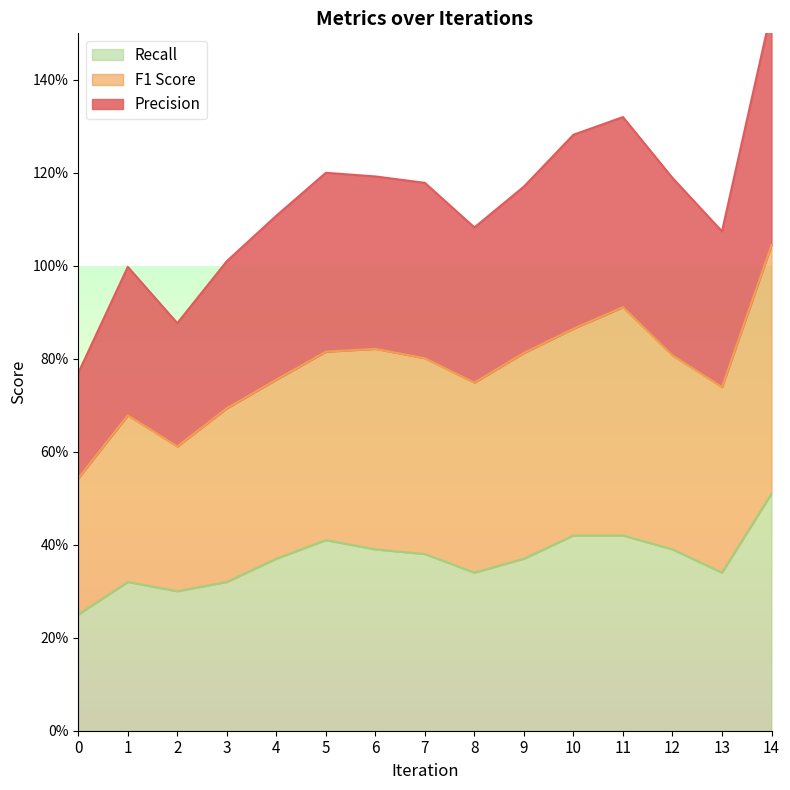

At how many categories does at least one series exceed 0?

15